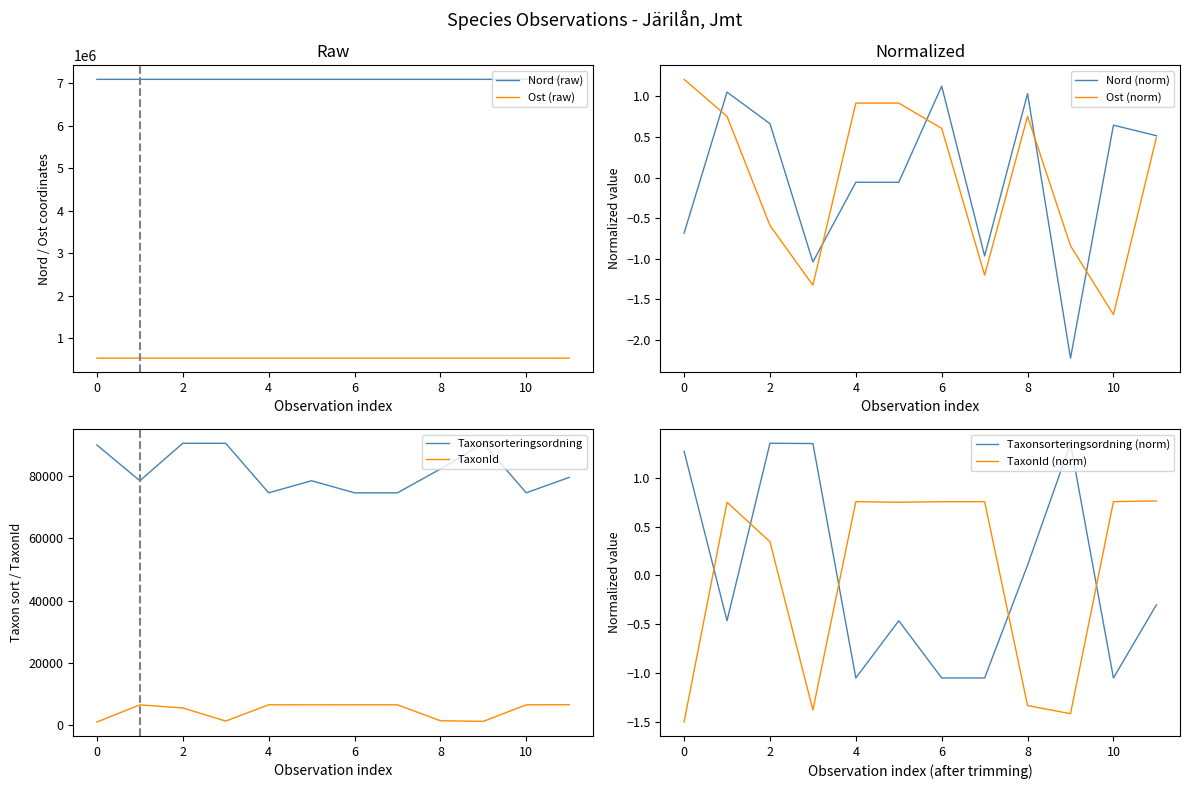

True or false: Taxonsorteringsordning and TaxonId intersect in this chart.

False